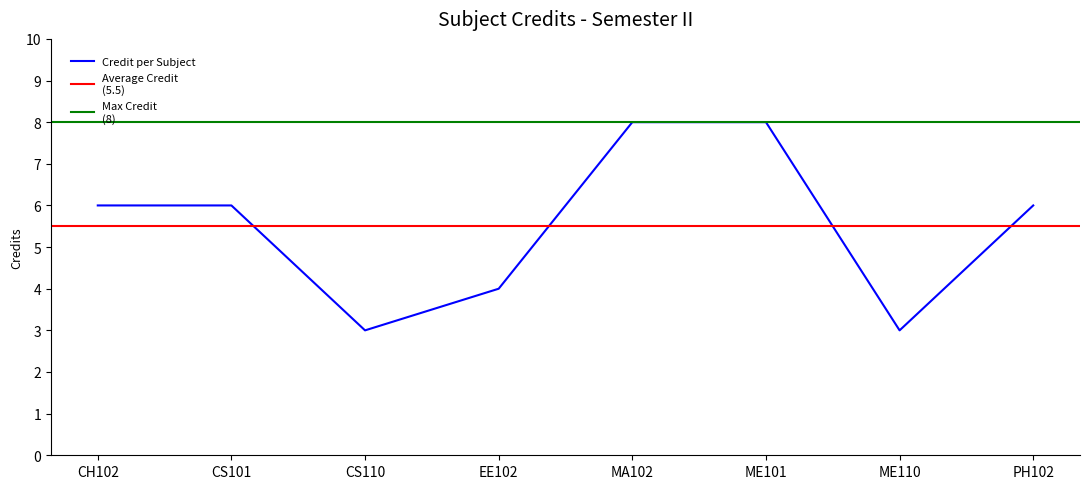

Reading right to left, what are all the values shown in this chart?

6	3	8	8	4	3	6	6